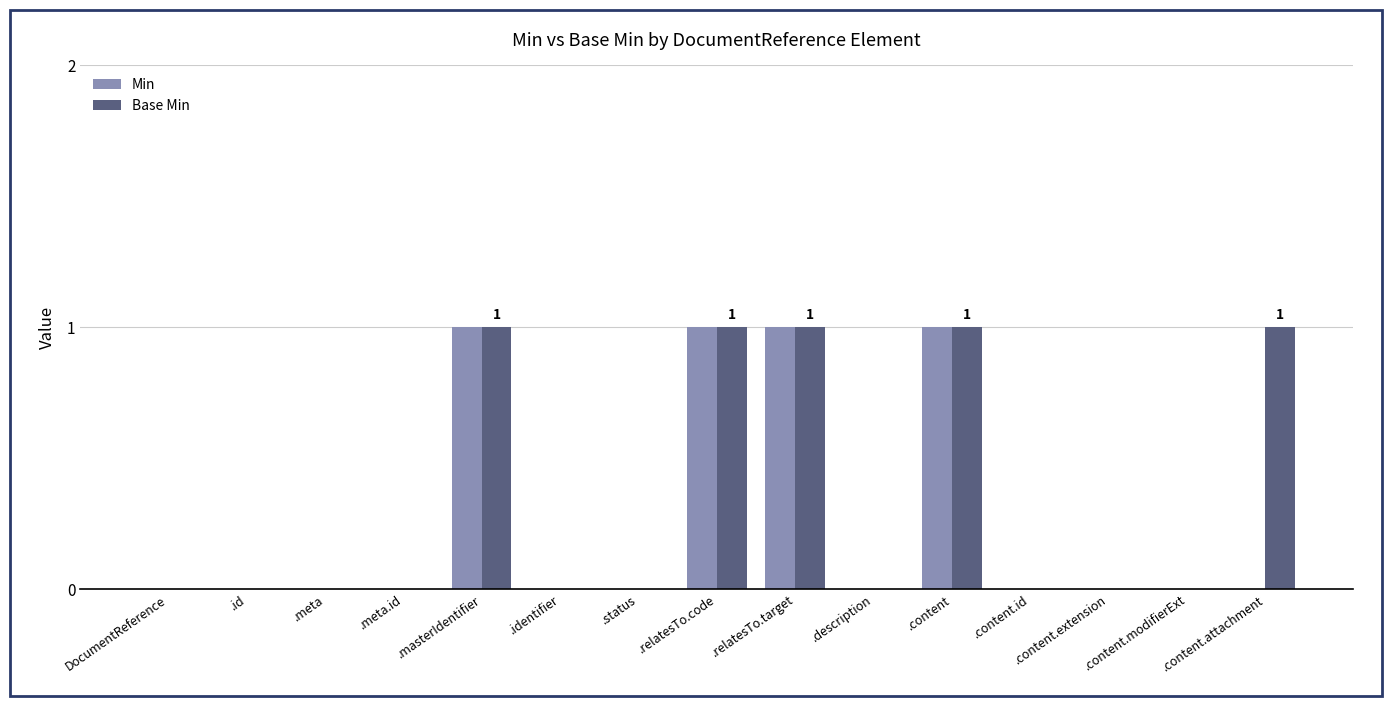

Reading left to right, what are all the values shown in this chart?

Min: DocumentReference=0	.id=0	.meta=0	.meta.id=0	.masterIdentifier=1	.identifier=0	.status=0	.relatesTo.code=1	.relatesTo.target=1	.description=0	.content=1	.content.id=0	.content.extension=0	.content.modifierExt=0	.content.attachment=0
Base Min: DocumentReference=0	.id=0	.meta=0	.meta.id=0	.masterIdentifier=1	.identifier=0	.status=0	.relatesTo.code=1	.relatesTo.target=1	.description=0	.content=1	.content.id=0	.content.extension=0	.content.modifierExt=0	.content.attachment=1